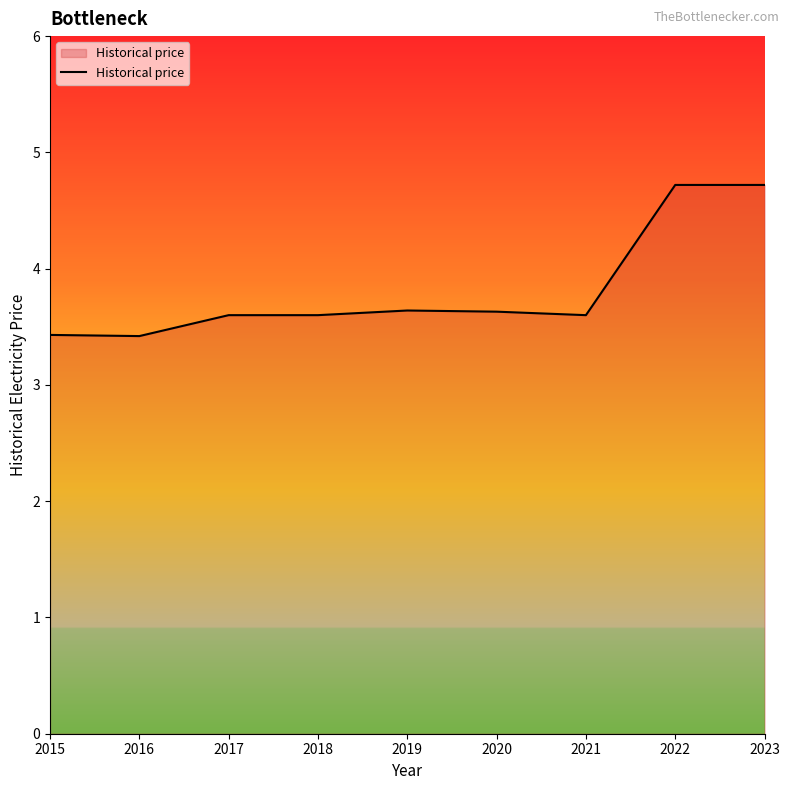

What is the greatest value displayed?

4.7